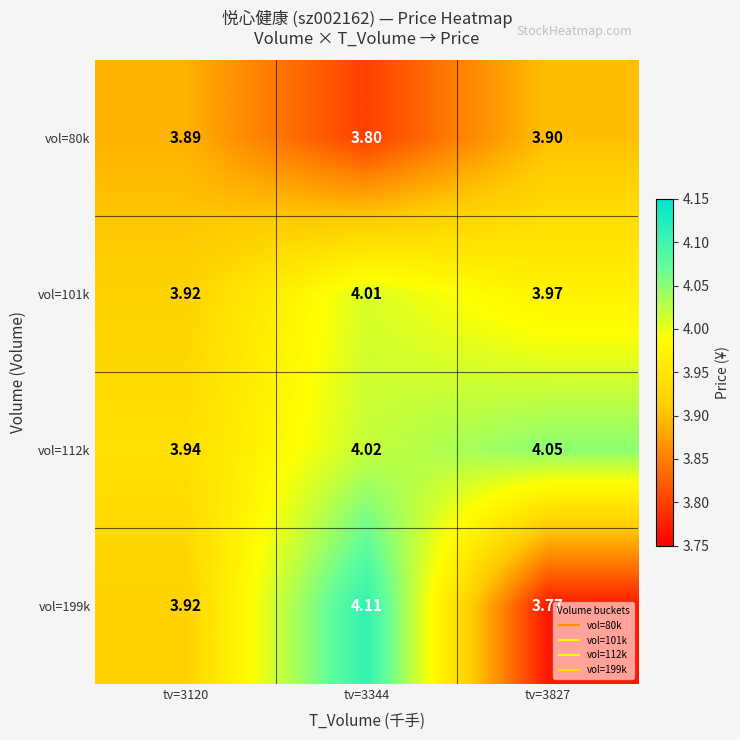

What is the total value across all series at tv=3827?

15.7